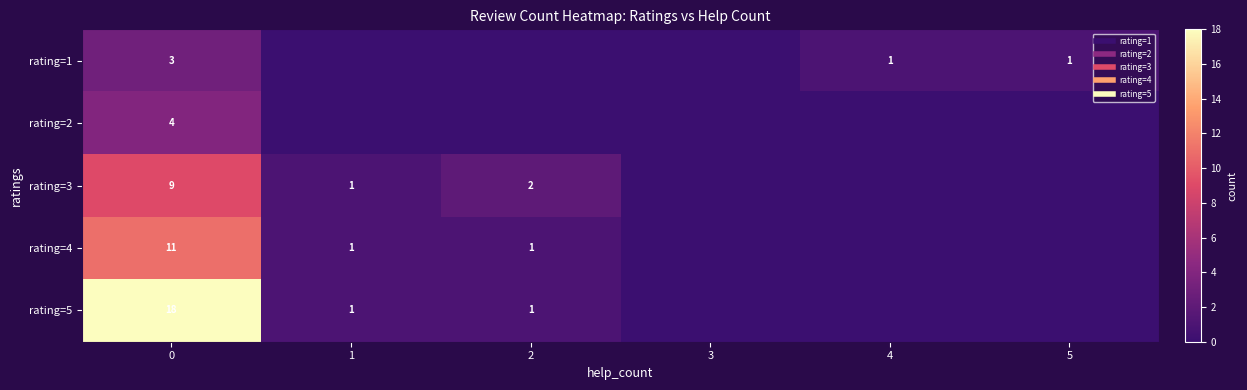

What is the difference between the maximum and minimum values in the rating=3 series?

9